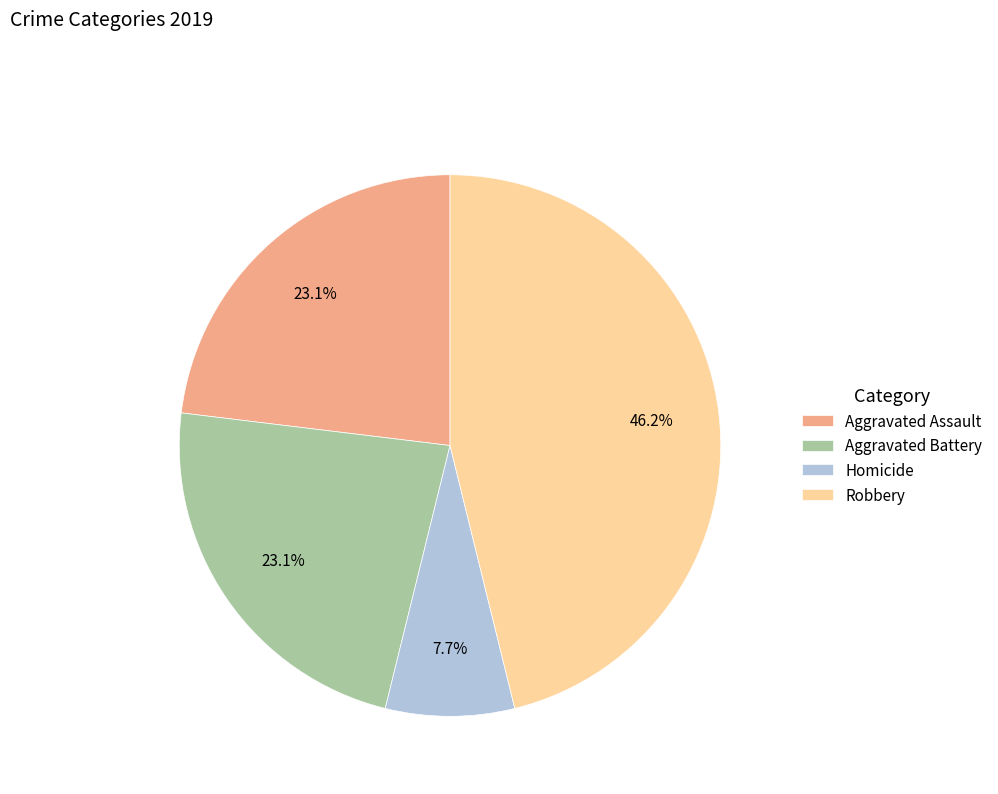

How many segments does this pie chart have?

4